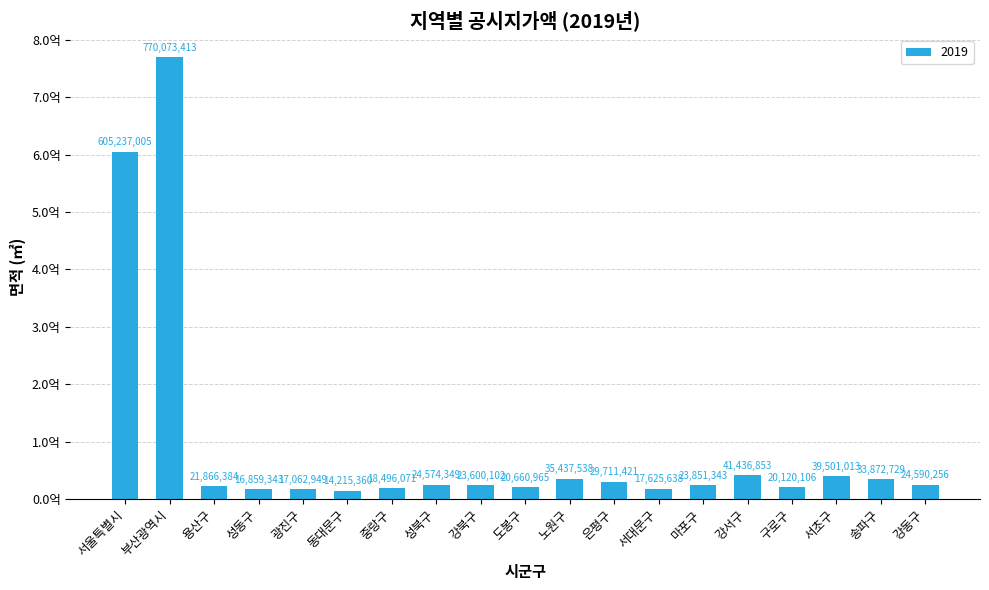

Where does the data first go above 23851343?

서울특별시